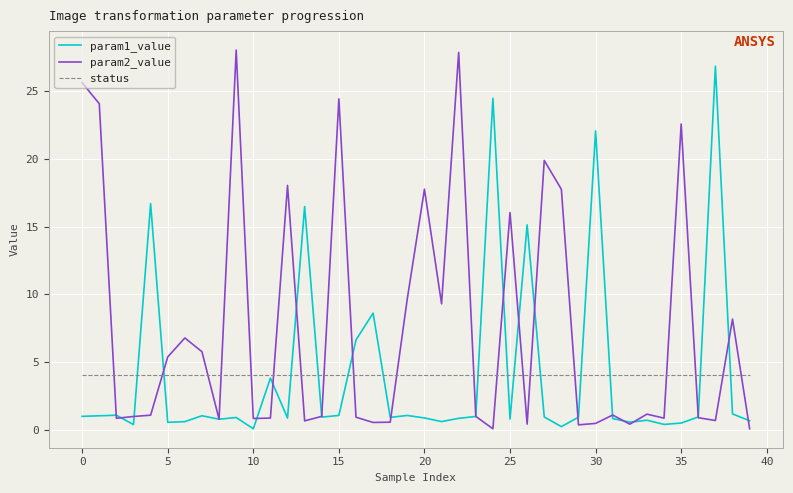

What is the highest value of the param1_value series?

26.9